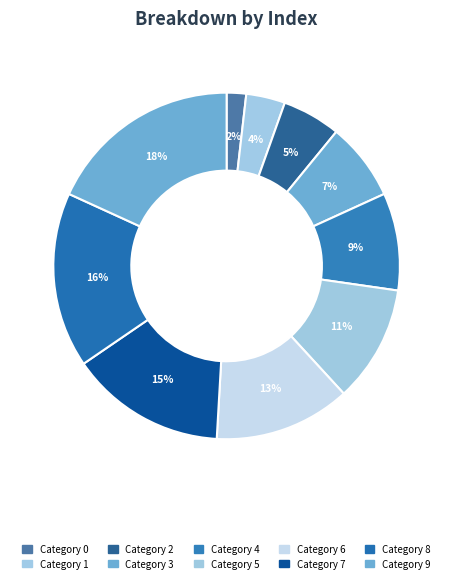

How many slices are in this pie chart?

10